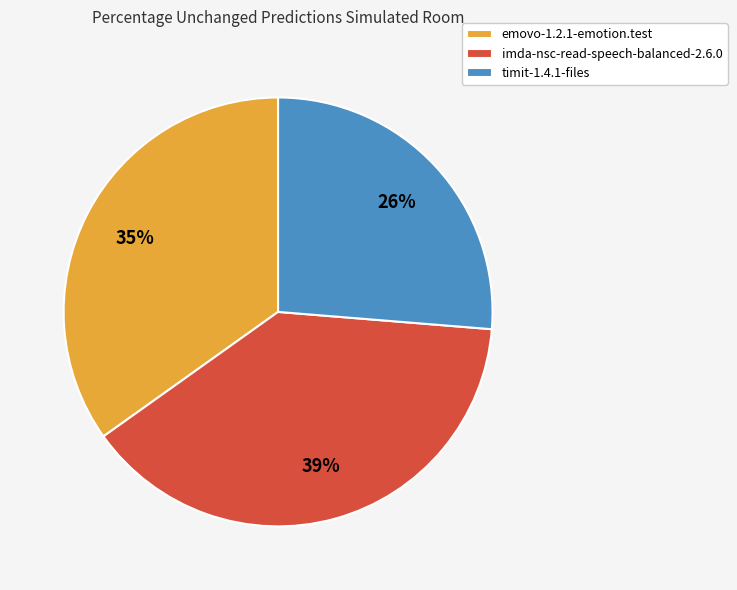

To the nearest percent, what is the difference between the imda-nsc-read-speech-balanced-2.6.0 and timit-1.4.1-files slice percentages?

13%